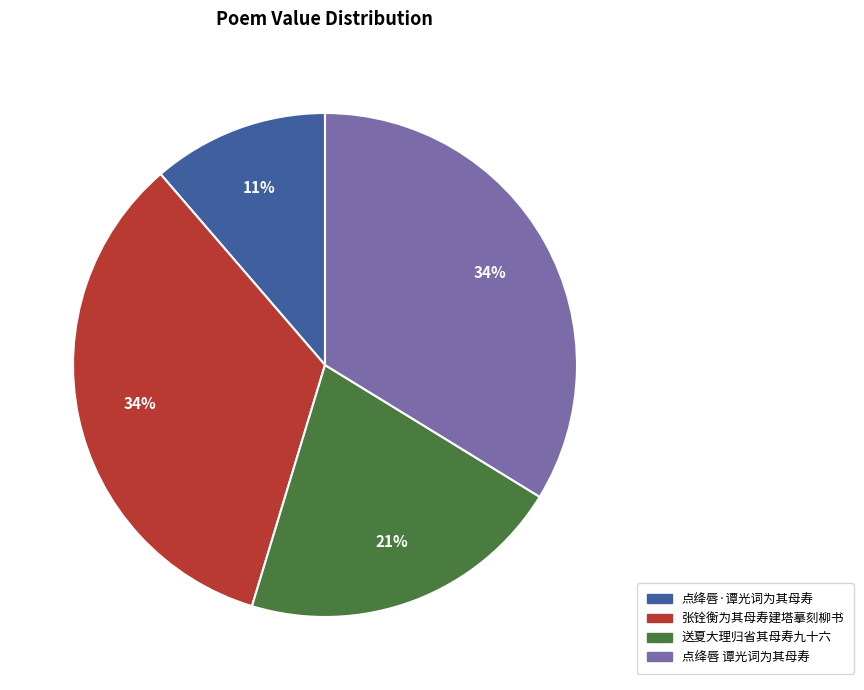

To the nearest percent, what is the average slice percentage?

25%